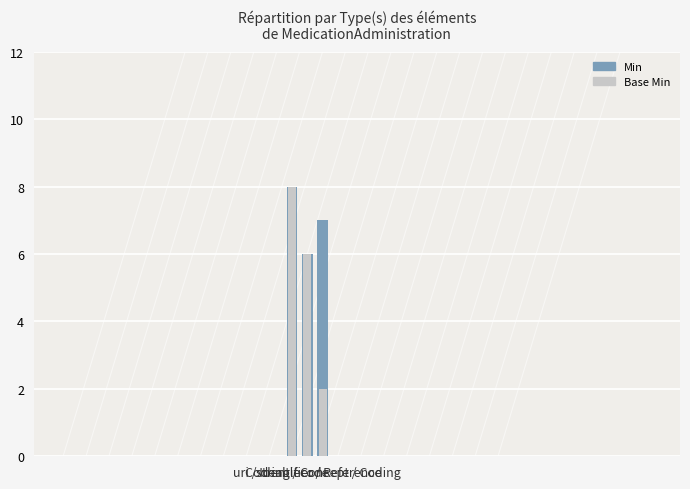

Which series has the largest range (max minus min)?

Base Min